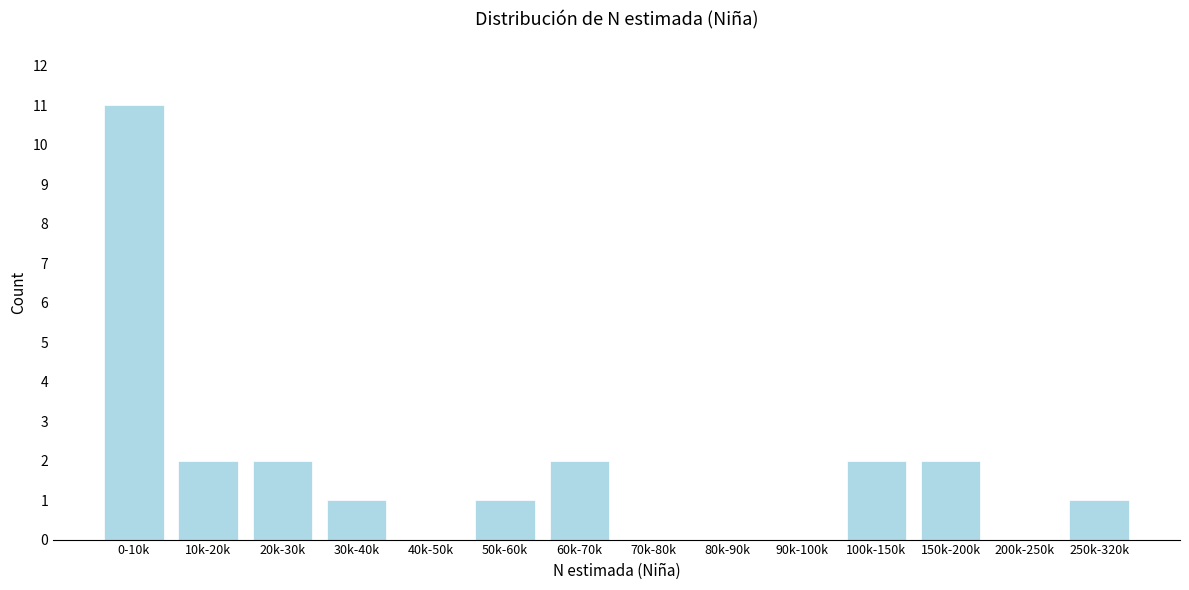

Reading left to right, list all the values displayed in this chart.

0-10k=11	10k-20k=2	20k-30k=2	30k-40k=1	40k-50k=0	50k-60k=1	60k-70k=2	70k-80k=0	80k-90k=0	90k-100k=0	100k-150k=2	150k-200k=2	200k-250k=0	250k-320k=1